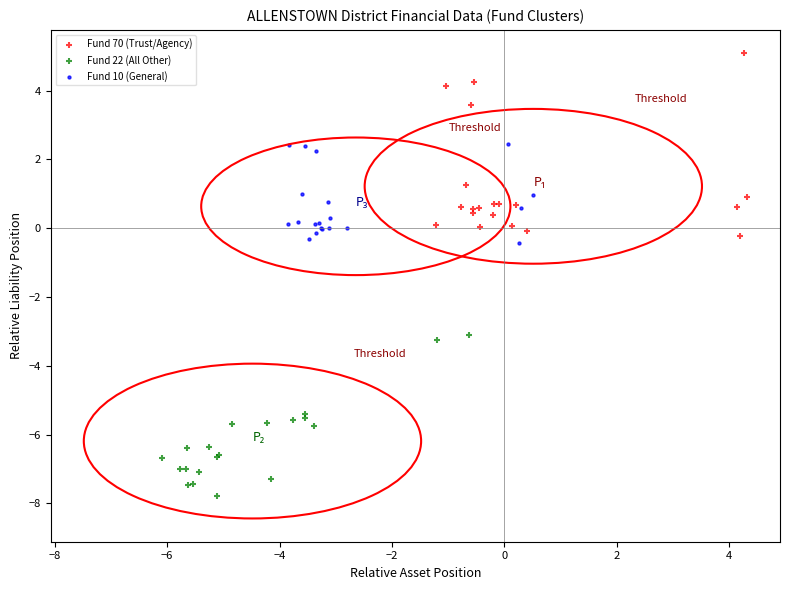

Which series reaches the minimum Y coordinate?

Fund 22 (All Other)